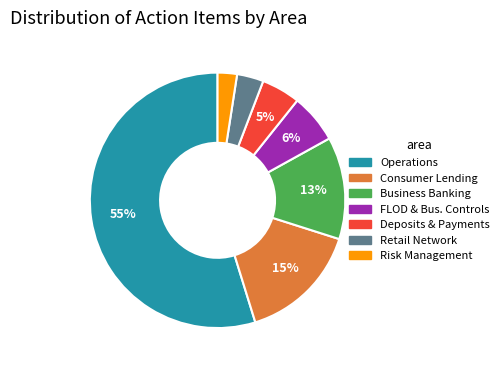

Is the sum of Operations and Deposits & Payments greater than half?

Yes